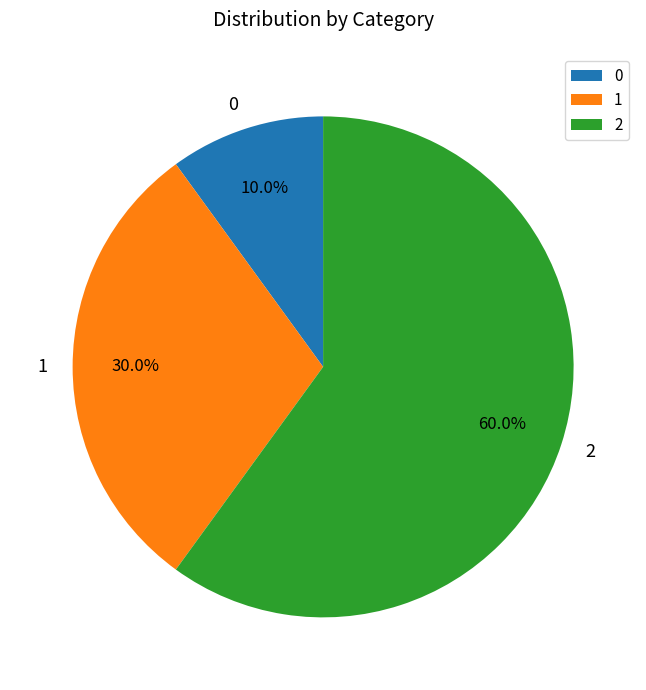

To the nearest percent, what is the combined percentage of 2 and 1?

90%